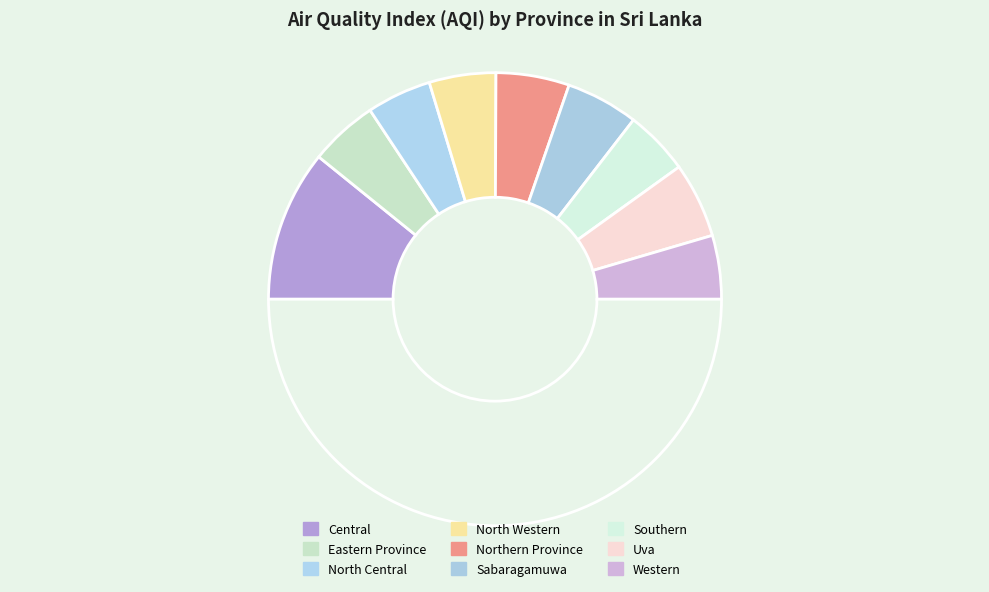

Count the number of slices in the pie.

10